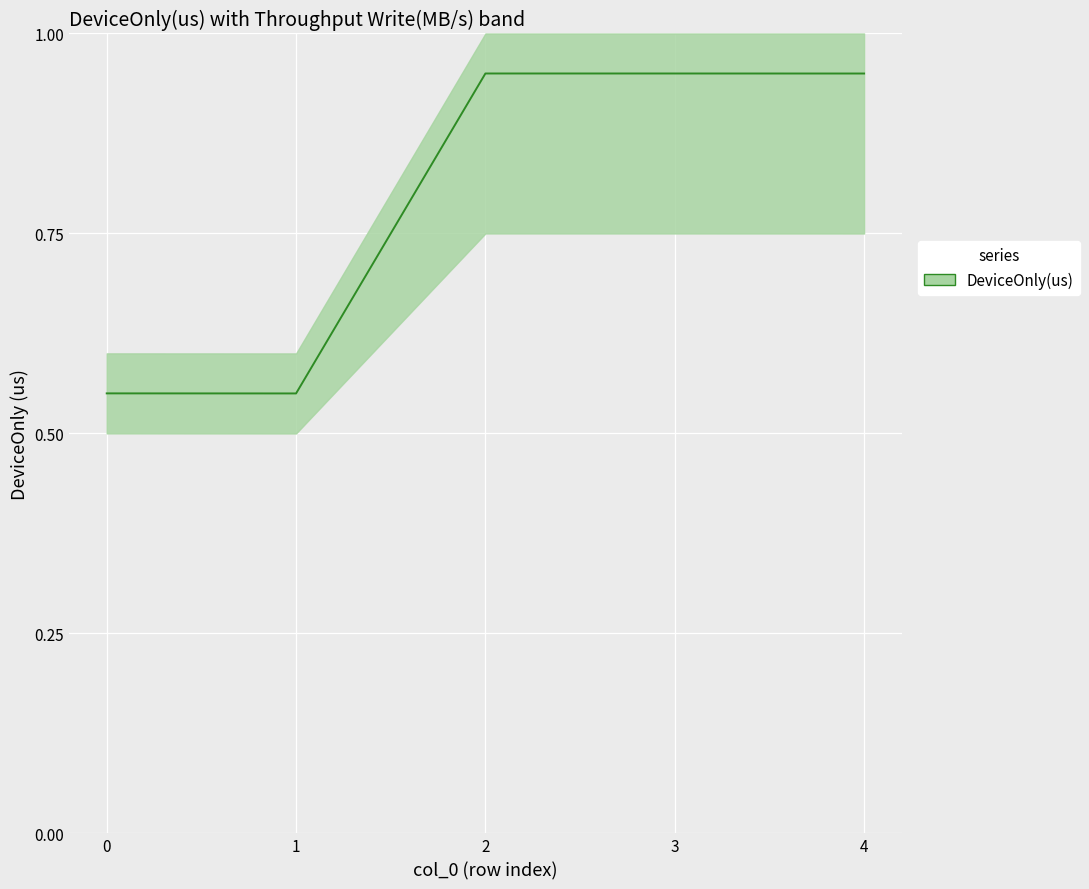

Reading left to right, what are all the values shown in this chart?

0.6	0.6	1.0	0.9	0.9